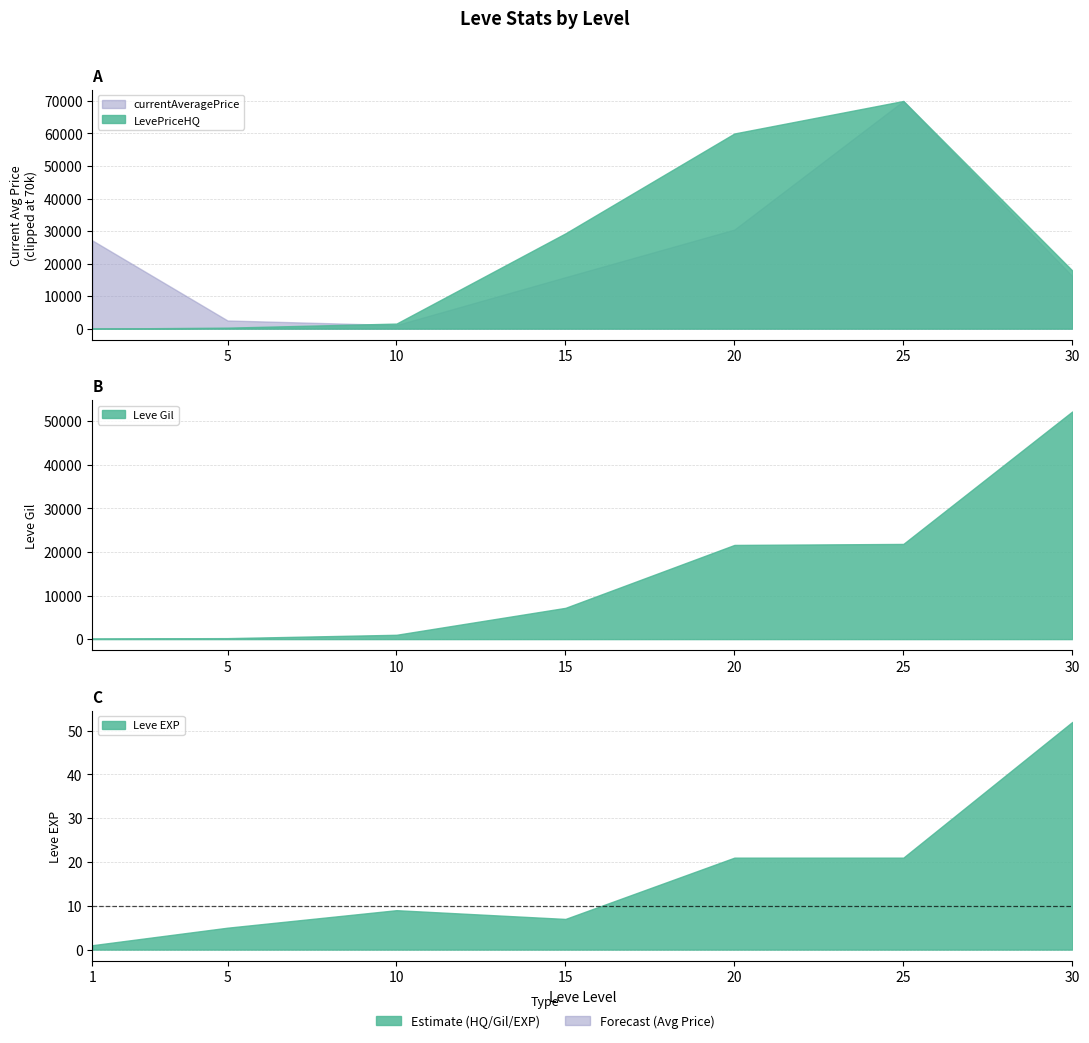

Rank the series at 5 from highest to lowest value.

currentAveragePrice, LevePriceHQ, Leve Gil, Leve EXP